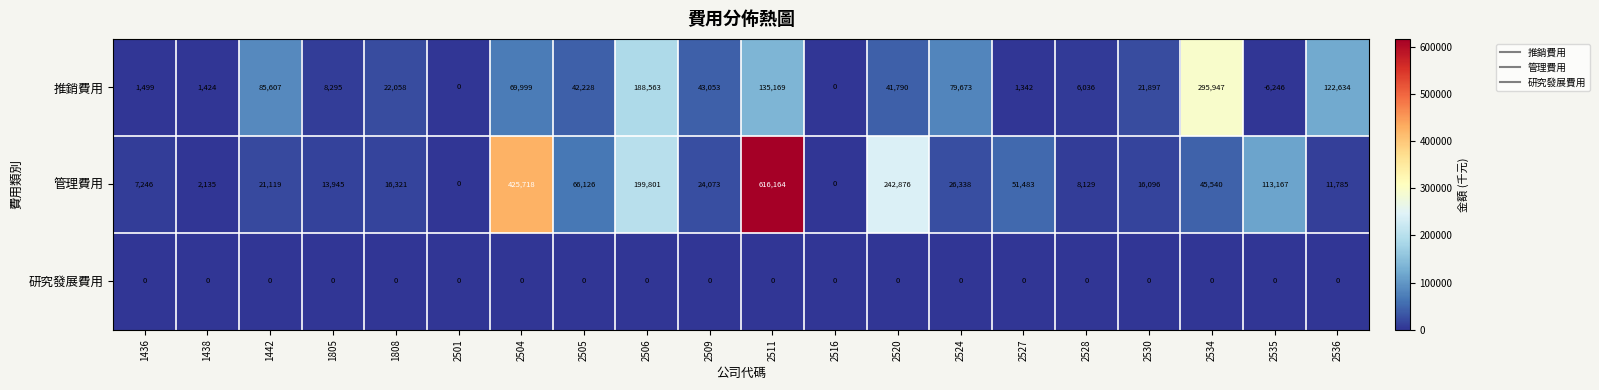

True or false: 推銷費用 has a value of 41790 at 2520.

True